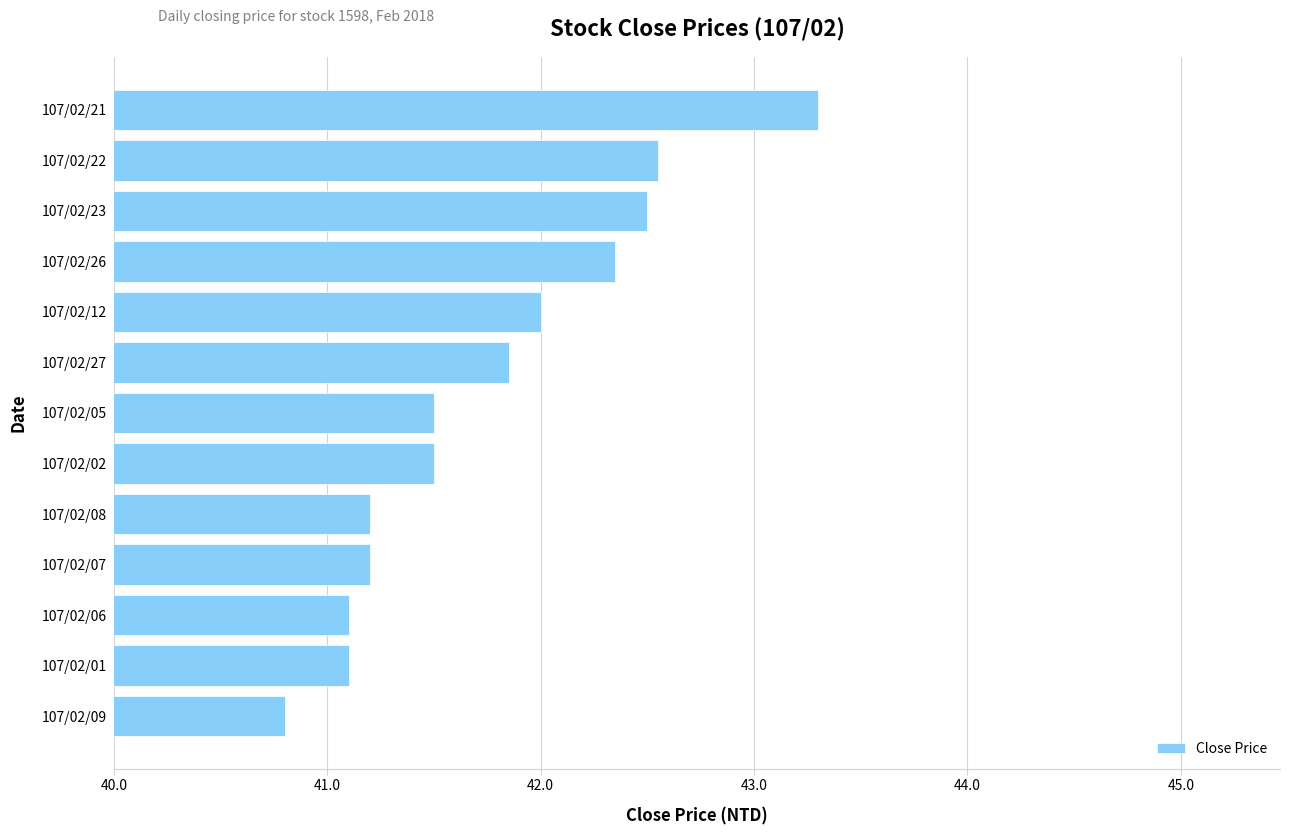

What is the greatest value displayed?

43.3